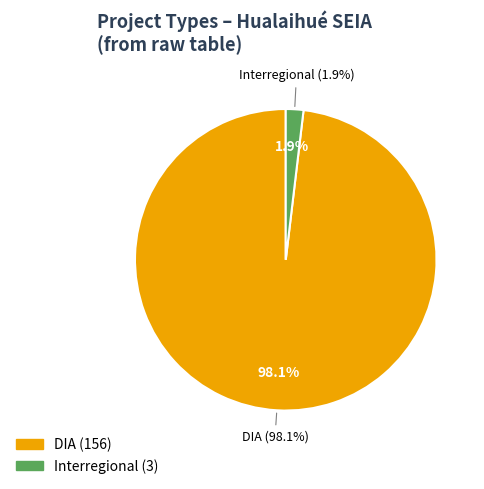

Combined, do Interregional and DIA account for over 50%?

Yes